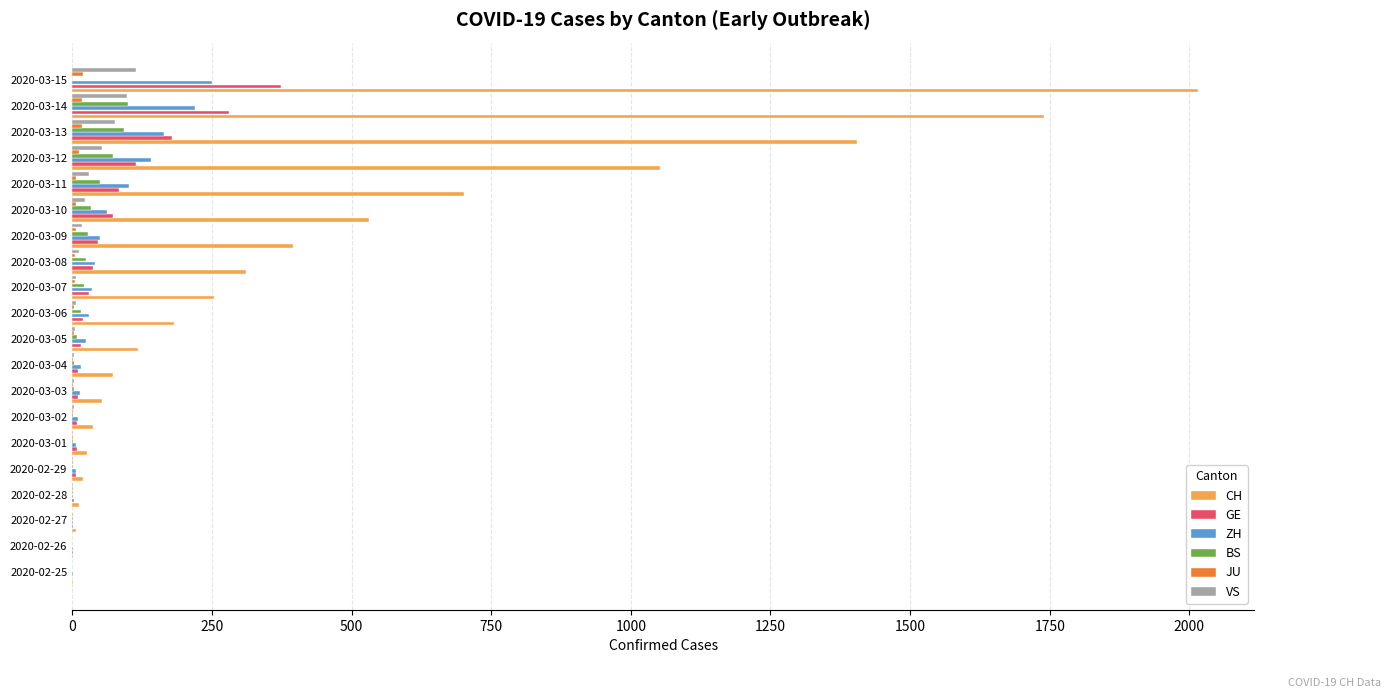

Count the number of data series in this chart.

6